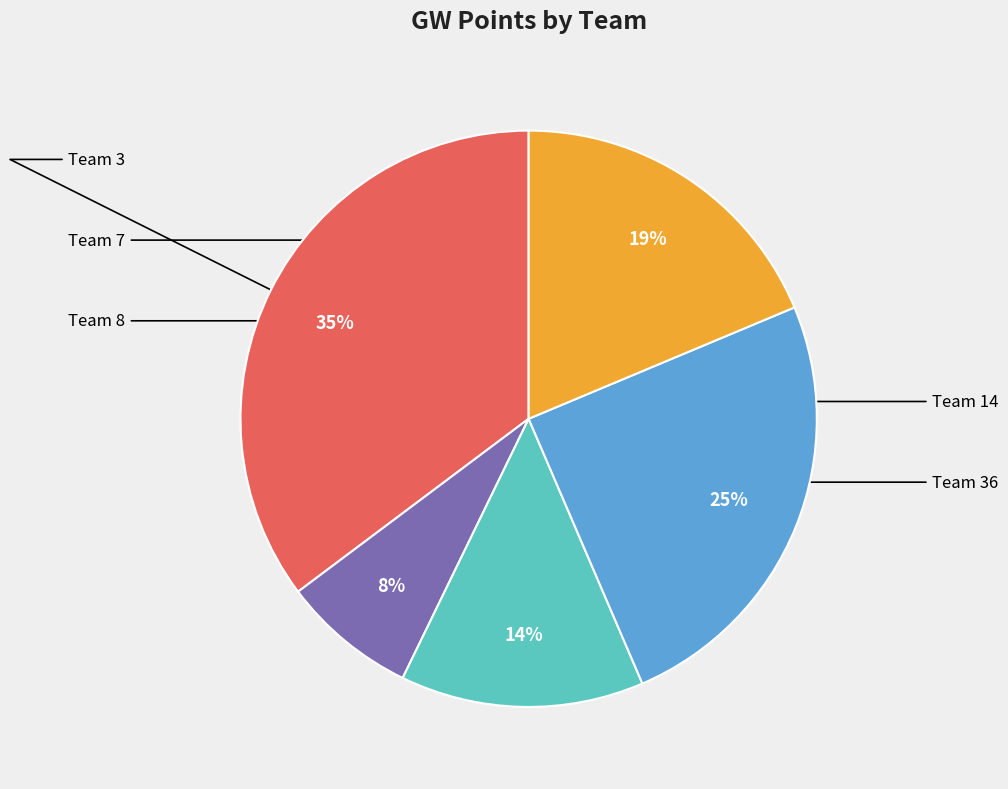

Does any single category account for the majority?

No